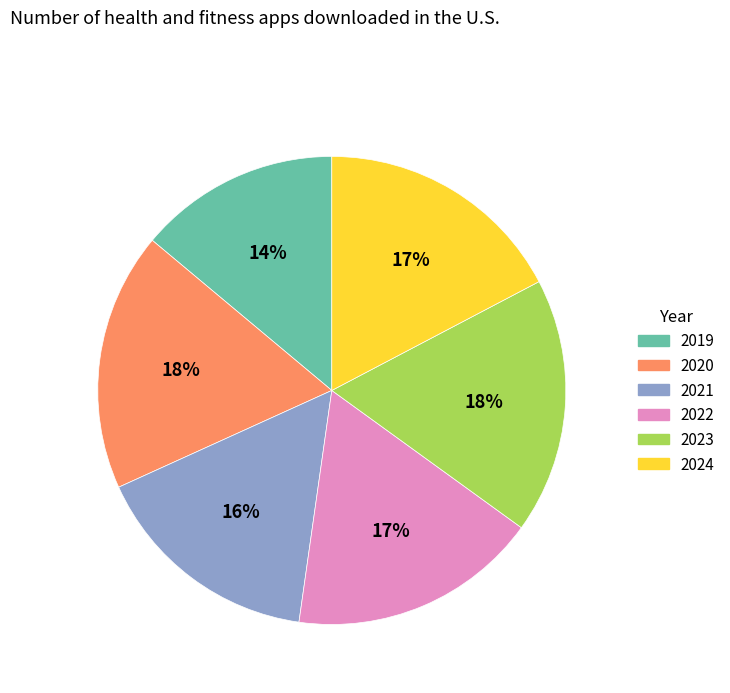

The 2022 slice represents 3% of the pie. True or false?

False